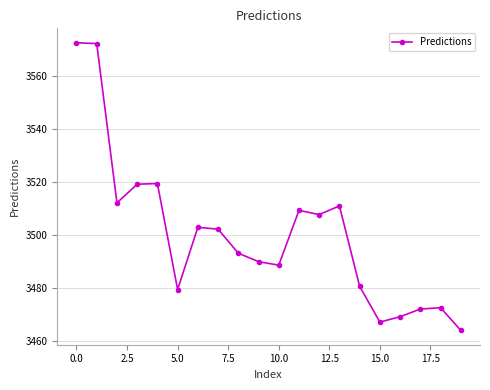

What is the smallest value displayed?

3464.1